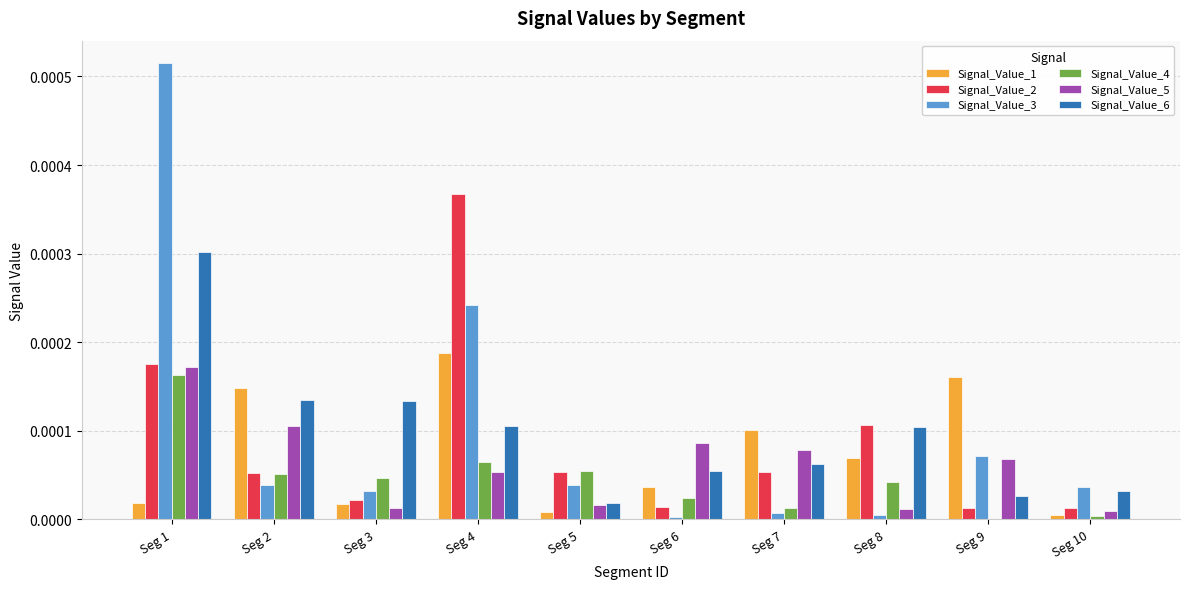

What are all the series names shown in the legend?

Signal_Value_1, Signal_Value_2, Signal_Value_3, Signal_Value_4, Signal_Value_5, Signal_Value_6